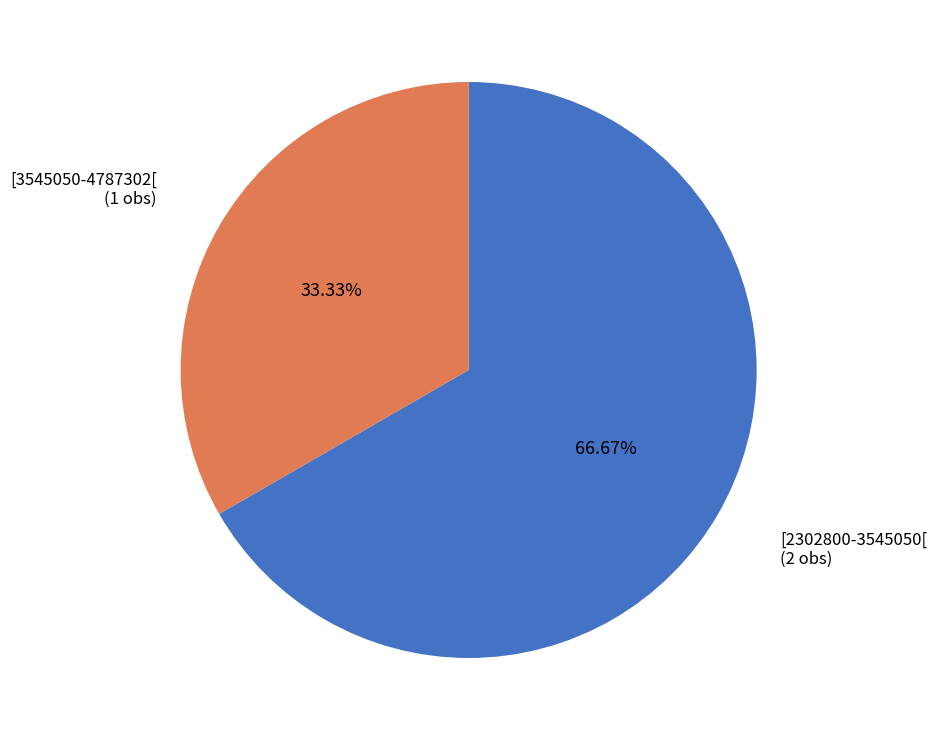

What percentage is the [2302800-3545050[ slice, to the nearest percent?

67%